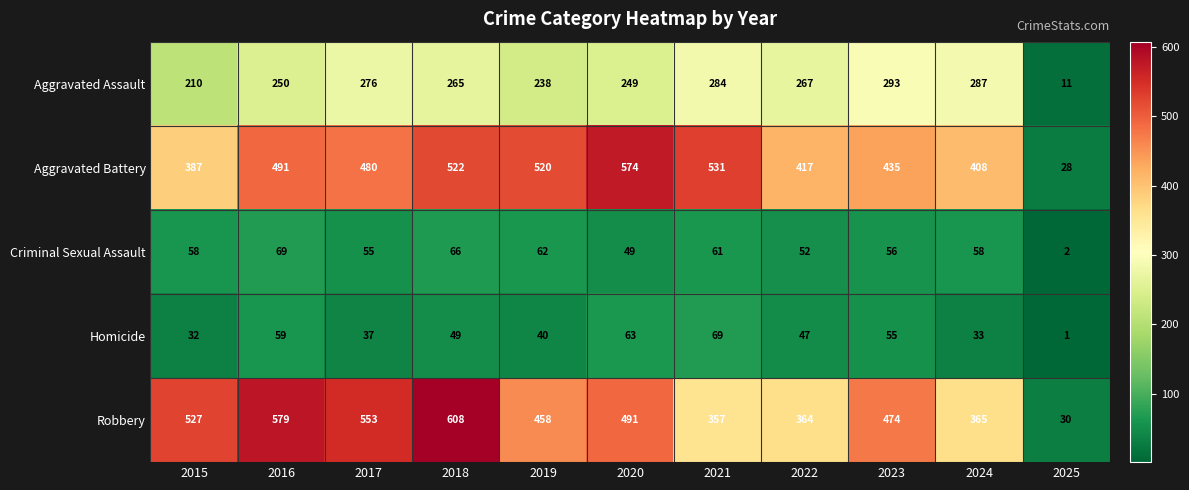

Rank the series at 2024 from lowest to highest value.

Homicide, Criminal Sexual Assault, Aggravated Assault, Robbery, Aggravated Battery